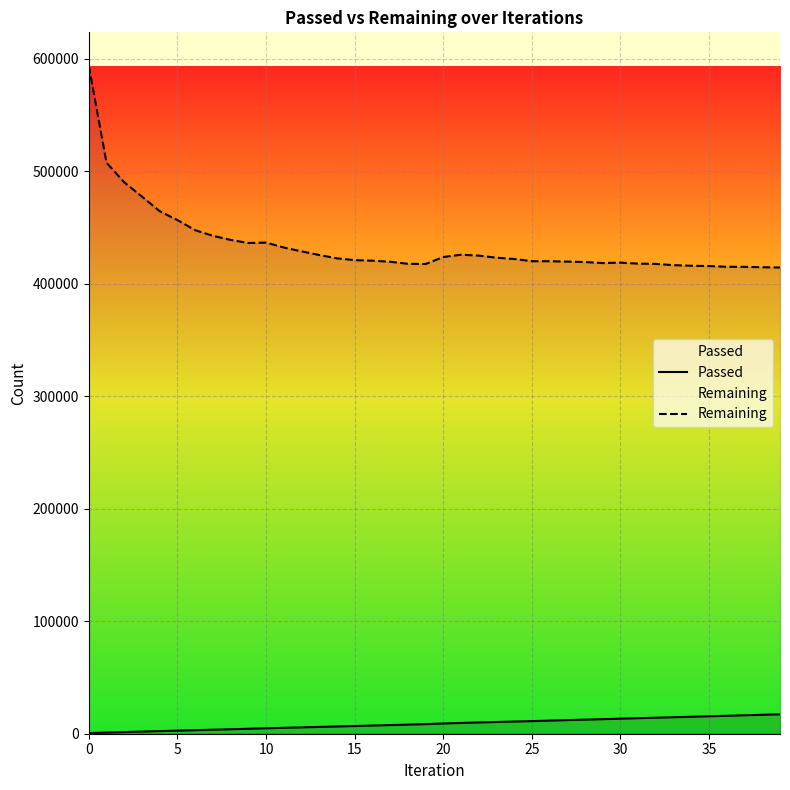

True or false: Remaining and Passed cross at least once.

False